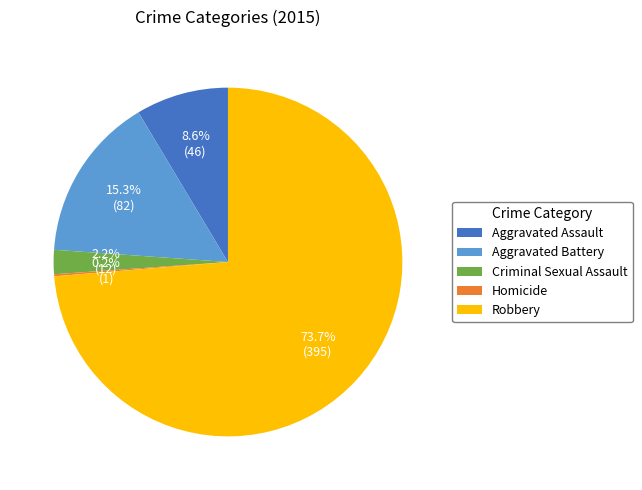

What is the largest slice in the pie chart?

Robbery